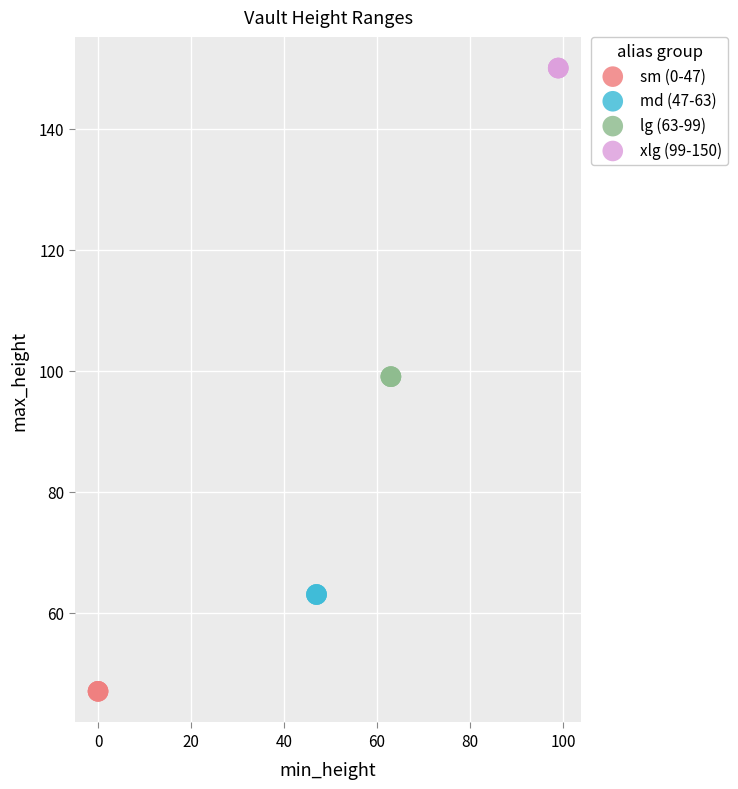

Which series contains the lowest Y value?

sm (0-47)